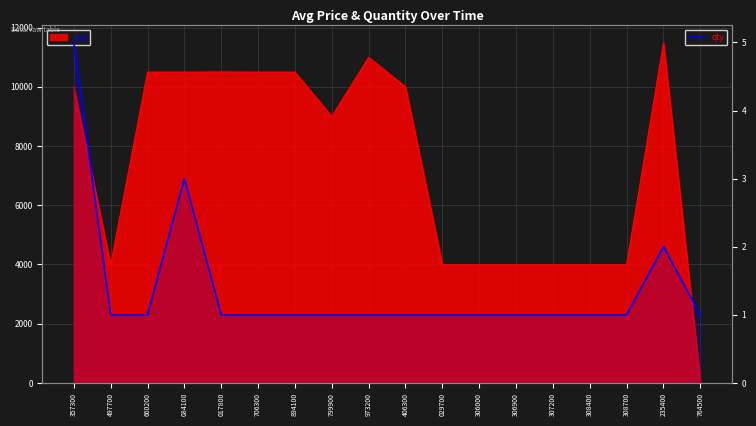

What is the label of the 8th point from the left?

799900